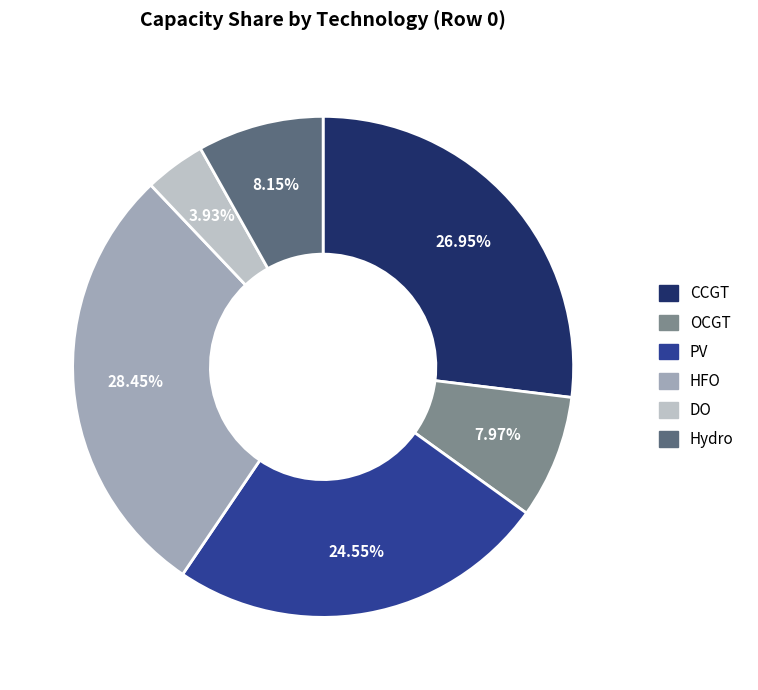

How many segments does this pie chart have?

6